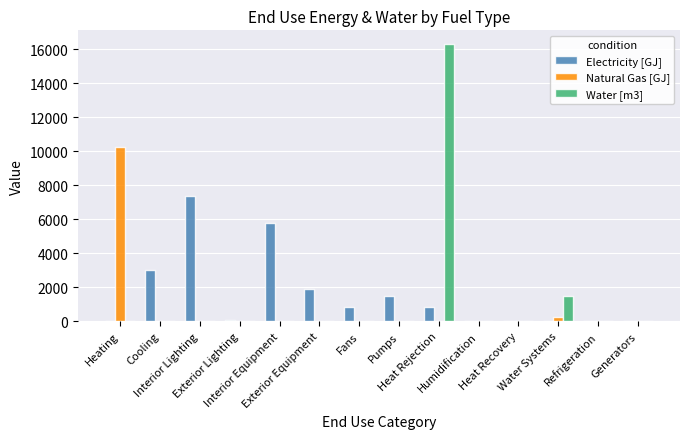

What is the sum of all Natural Gas [GJ] values?

10493.1